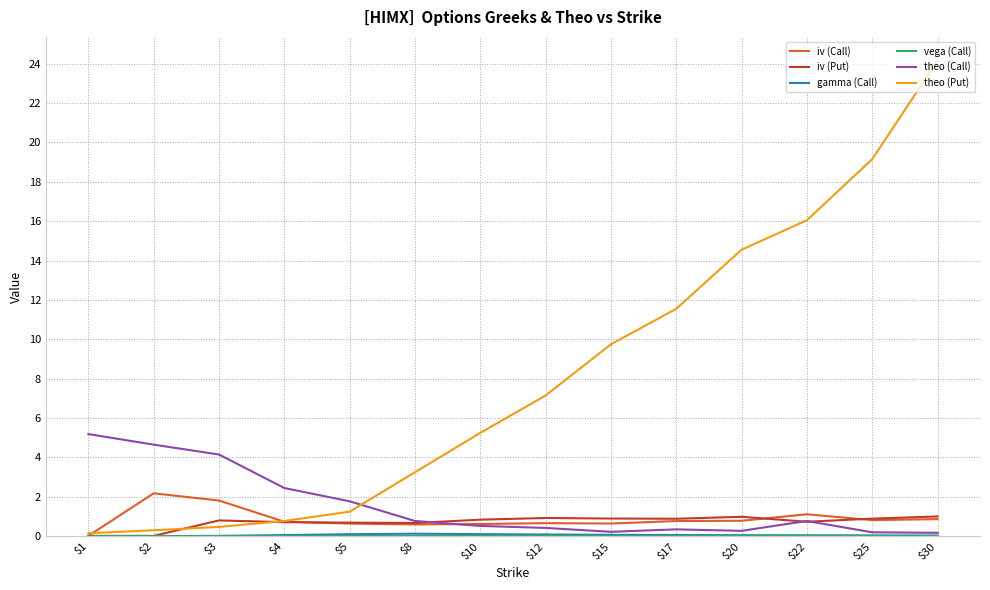

Is it true that theo (Put) equals 0.3 at $2?

True